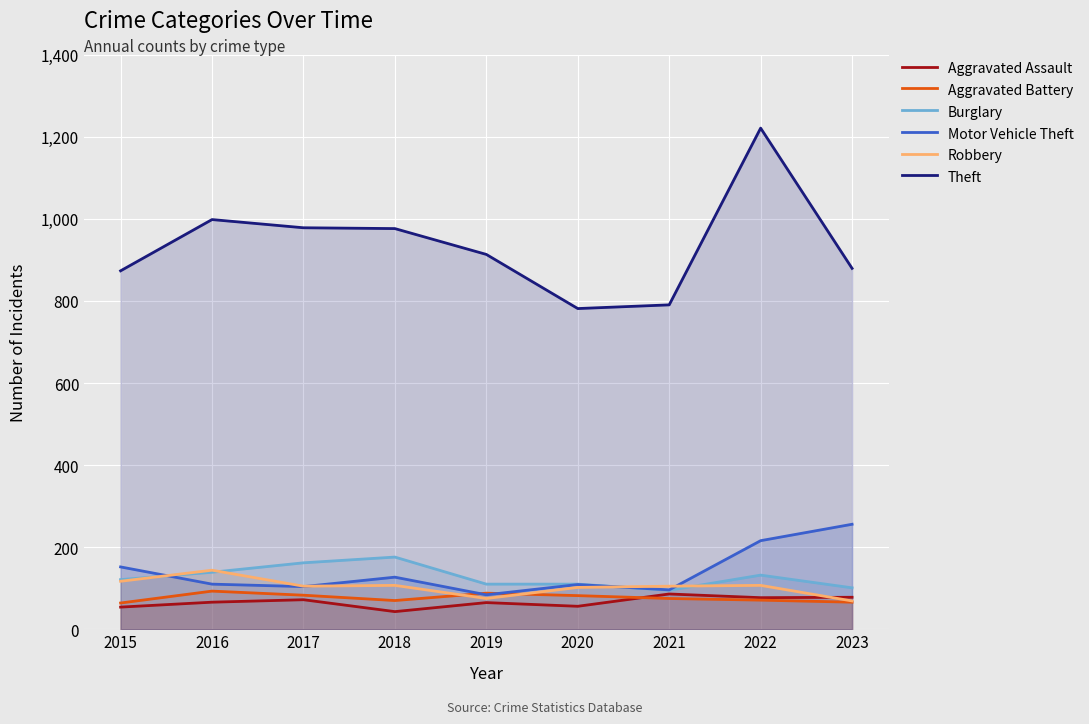

How many lines are shown in the chart?

6